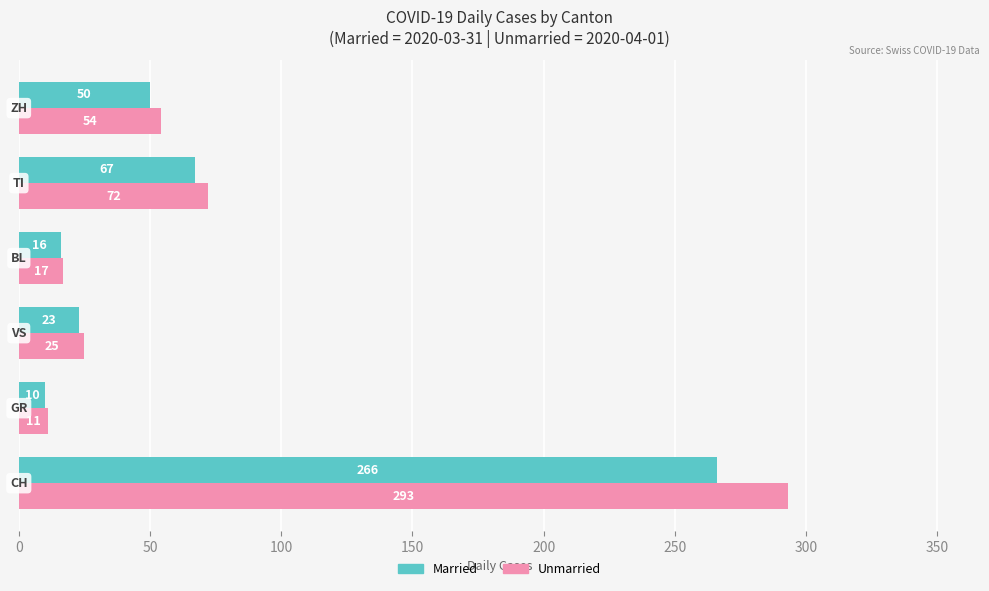

What is the sum of all Married values?

432